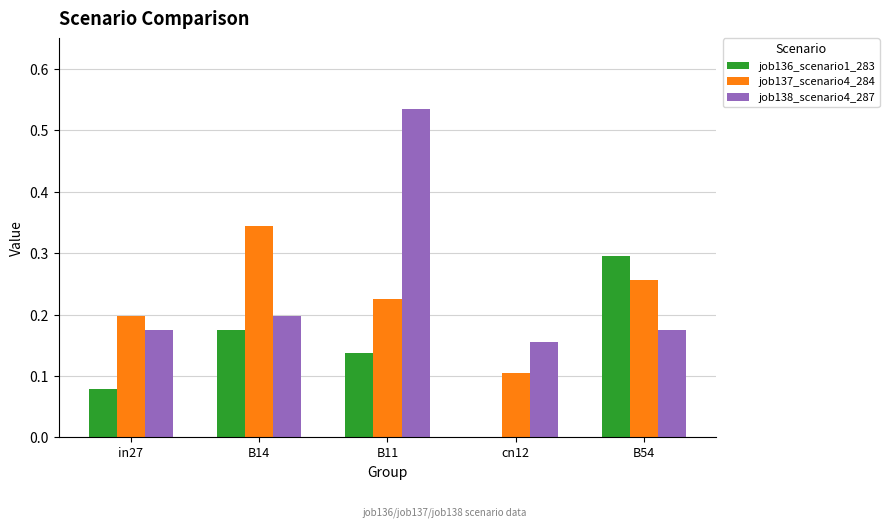

Are the bars grouped side by side (vs. stacked)?

Yes